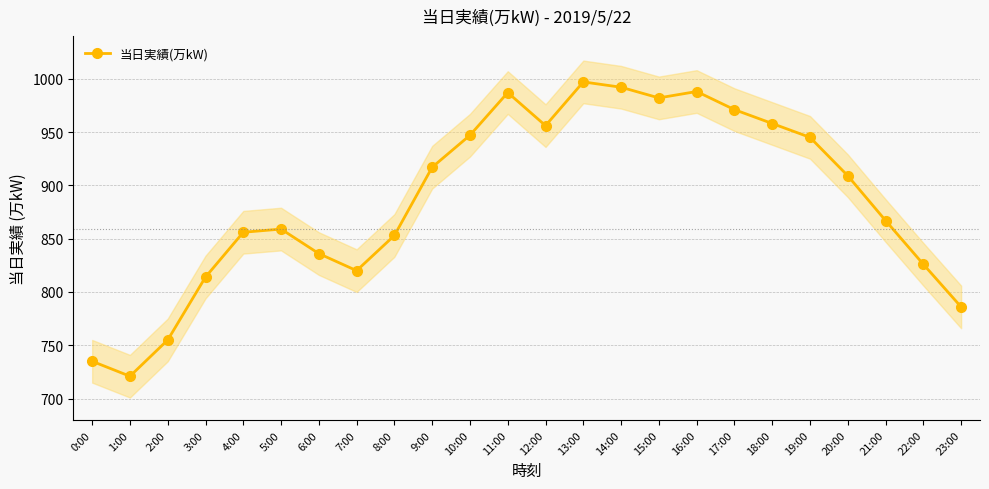

Reading left to right, extract all data points from this chart.

0:00=735	1:00=721	2:00=755	3:00=814	4:00=856	5:00=859	6:00=836	7:00=820	8:00=853	9:00=917	10:00=947	11:00=987	12:00=956	13:00=997	14:00=992	15:00=982	16:00=988	17:00=971	18:00=958	19:00=945	20:00=909	21:00=867	22:00=826	23:00=786